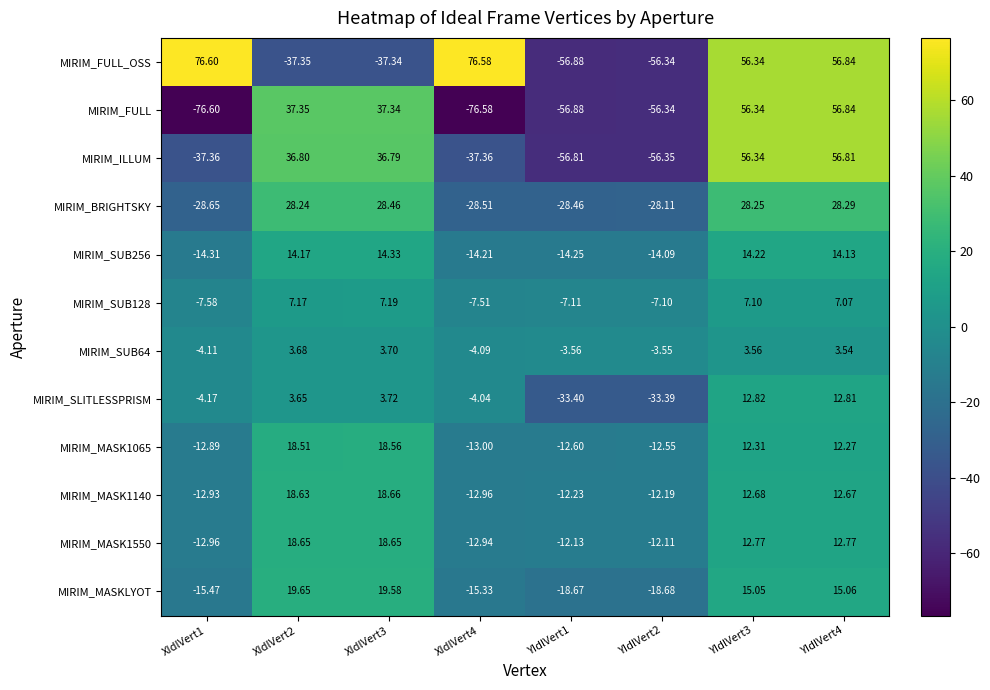

Rank the series by their maximum value, from highest to lowest.

MIRIM_FULL_OSS, MIRIM_FULL, MIRIM_ILLUM, MIRIM_BRIGHTSKY, MIRIM_MASKLYOT, MIRIM_MASK1140, MIRIM_MASK1550, MIRIM_MASK1065, MIRIM_SUB256, MIRIM_SLITLESSPRISM, MIRIM_SUB128, MIRIM_SUB64